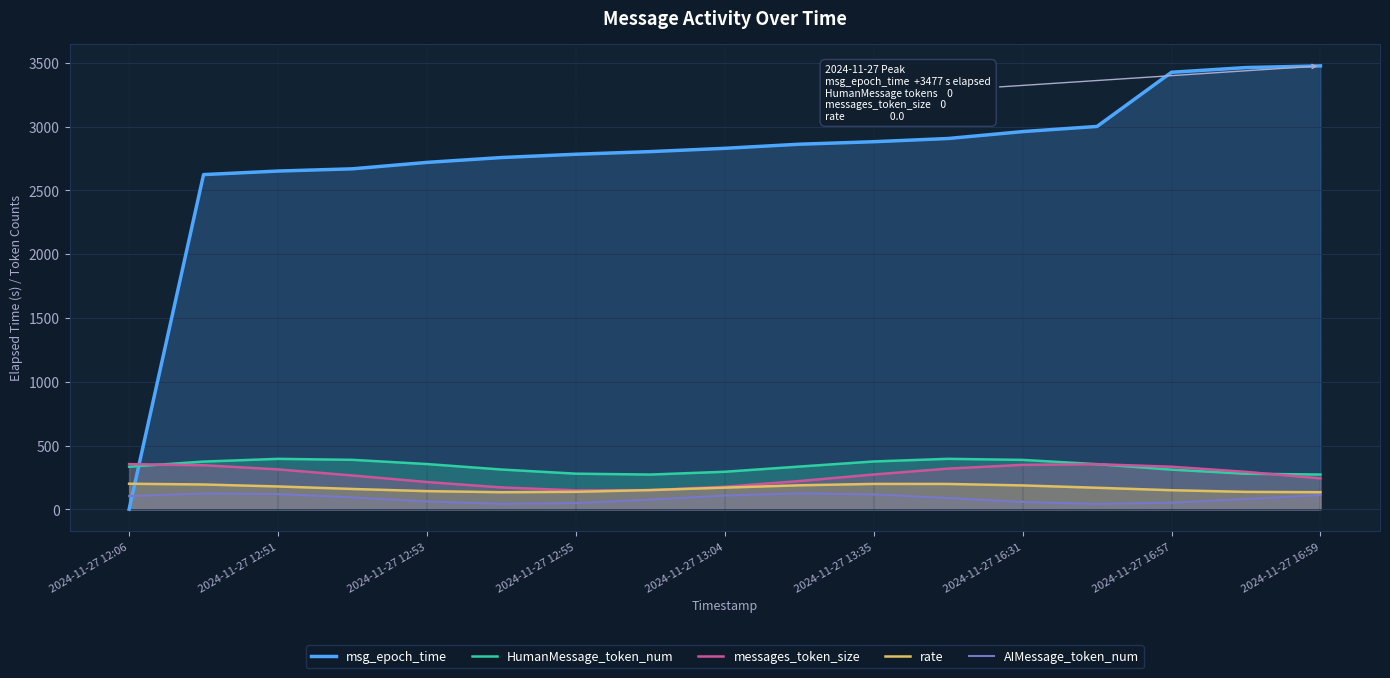

What is the maximum value for msg_epoch_time?

3477.2